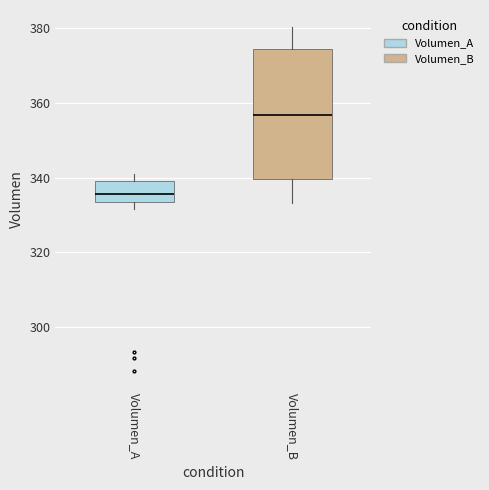

Which box's median line is the highest?

Volumen_B